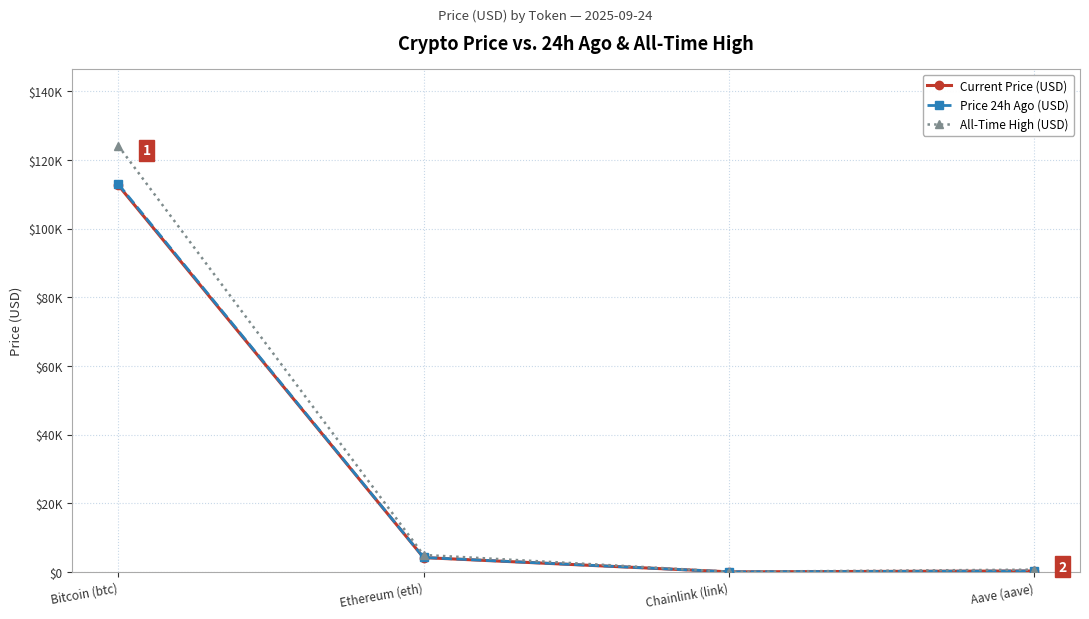

True or false: Current Price (USD) and All-Time High (USD) intersect in this chart.

False